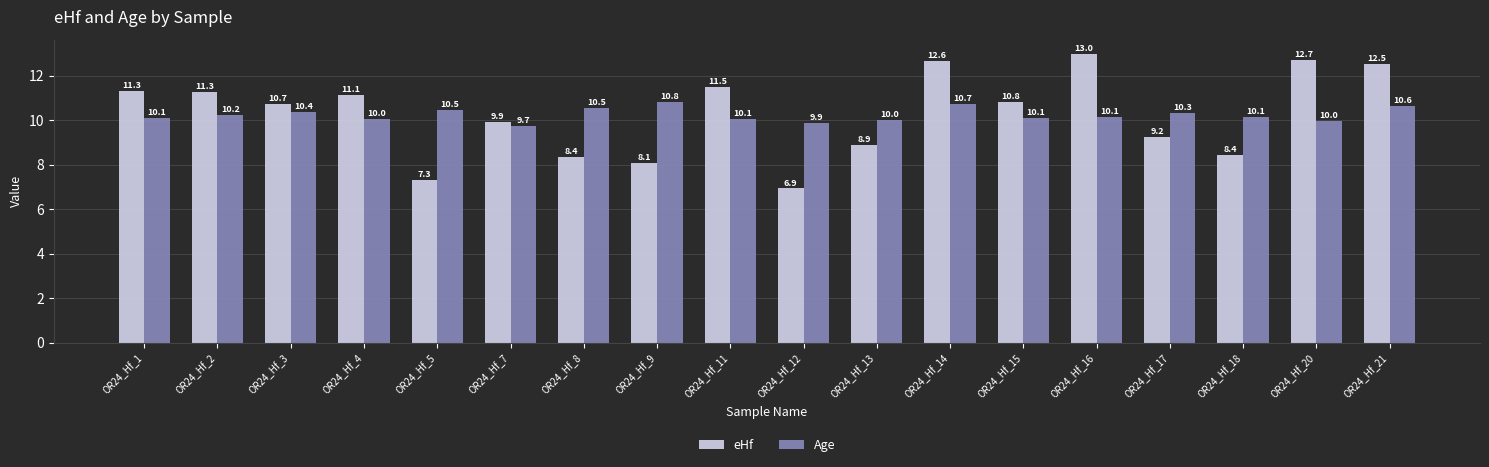

Which category has the highest value across all series?

OR24_Hf_16